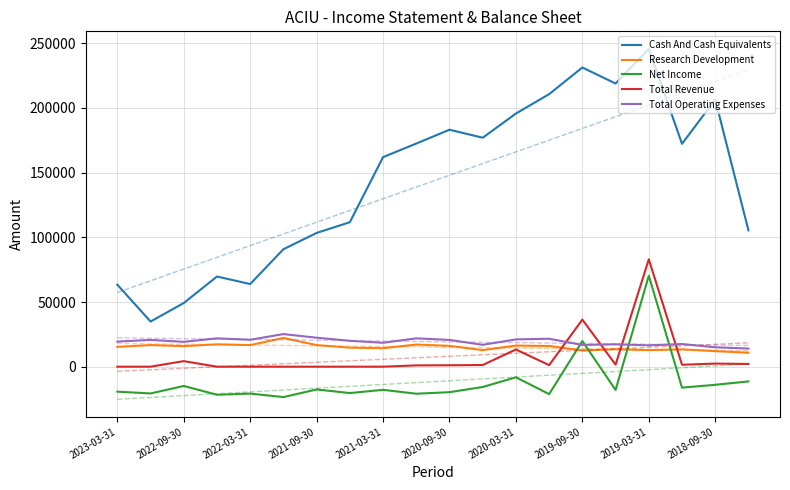

At which label does Total Revenue reach its peak?

2019-03-31